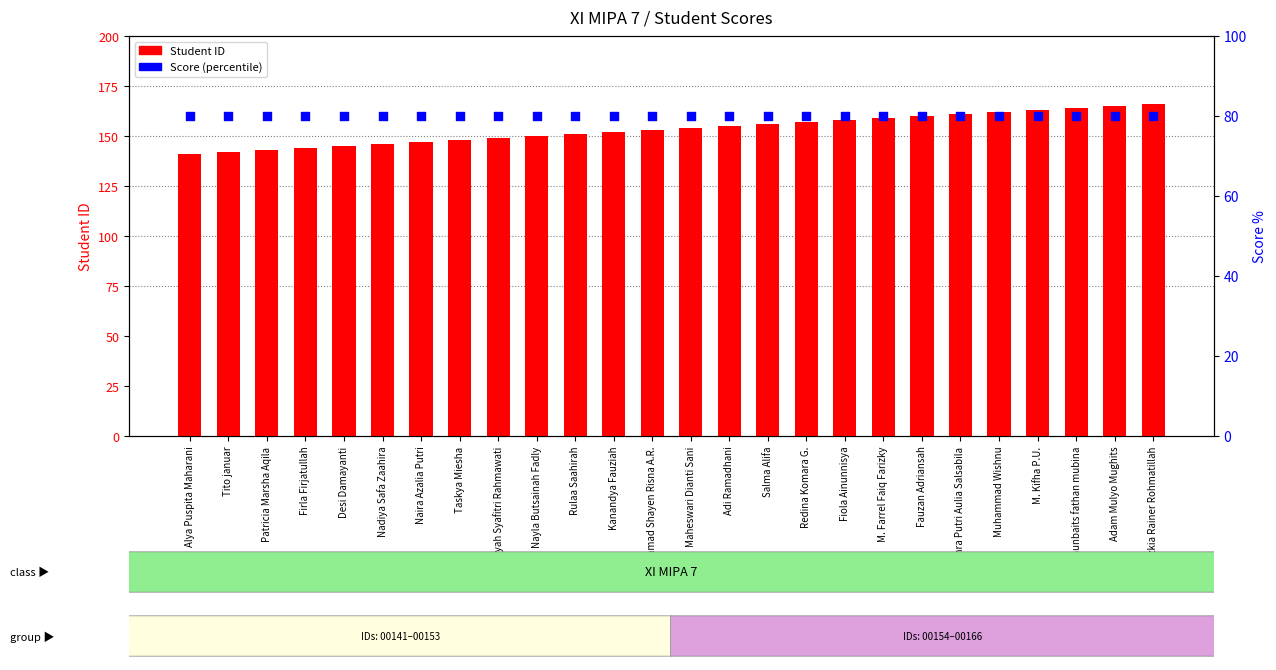

At how many categories does at least one series exceed 150?

16